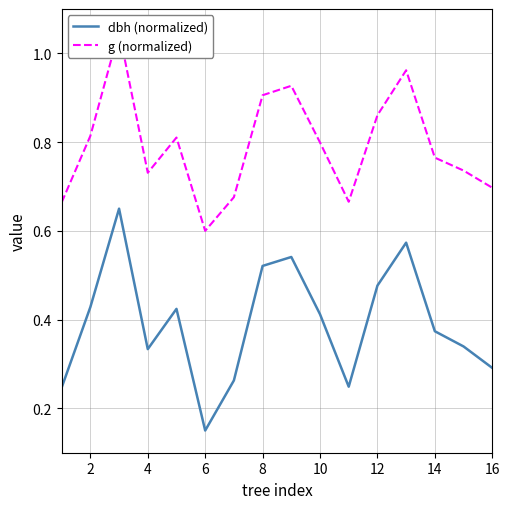

What is the difference between the maximum and minimum values in the g (normalized) series?

0.5